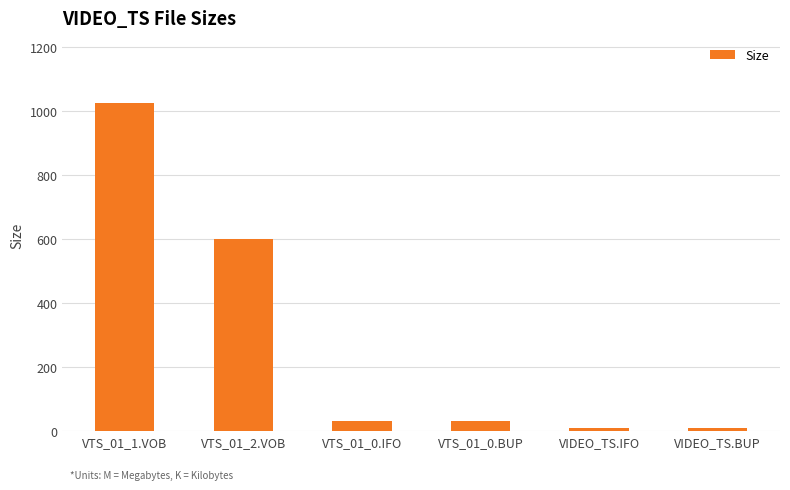

What is the label of the 5th bar from the left?

VIDEO_TS.IFO